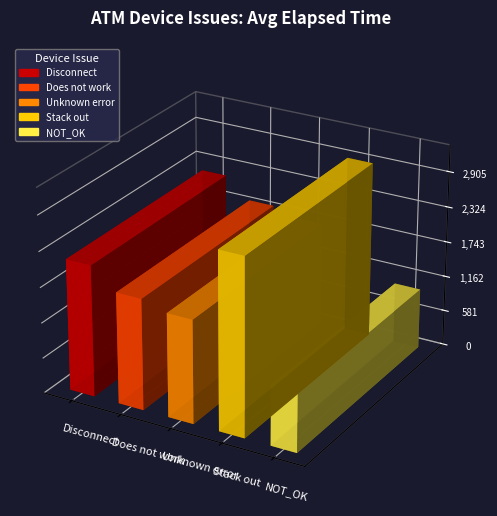

List the labels in order of value, largest first.

Stack out, Disconnect, NOT_OK, Unknown error, Does not work